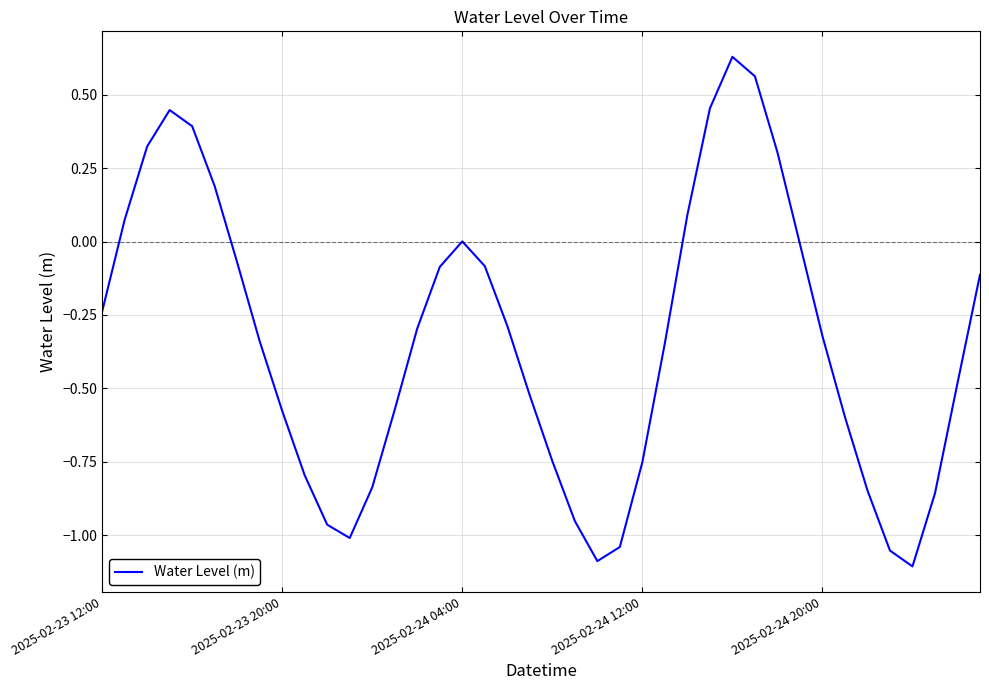

Does the chart display data point markers on the line(s)?

No